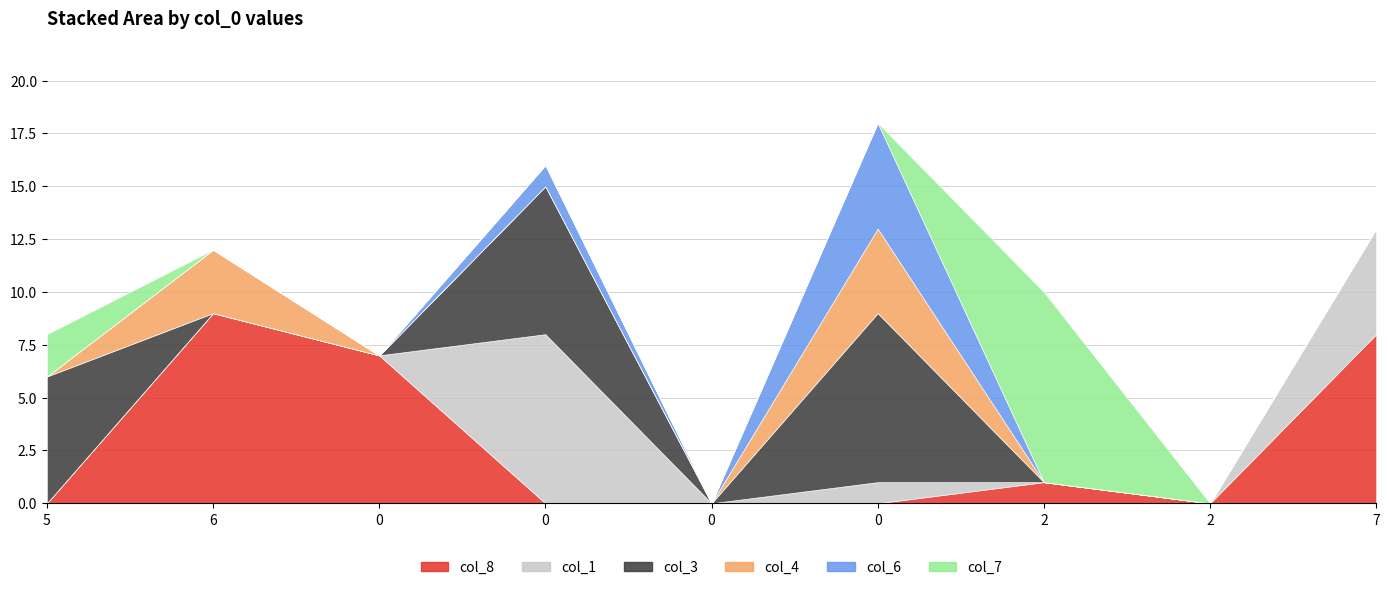

Which series has the largest total across all categories?

col_8